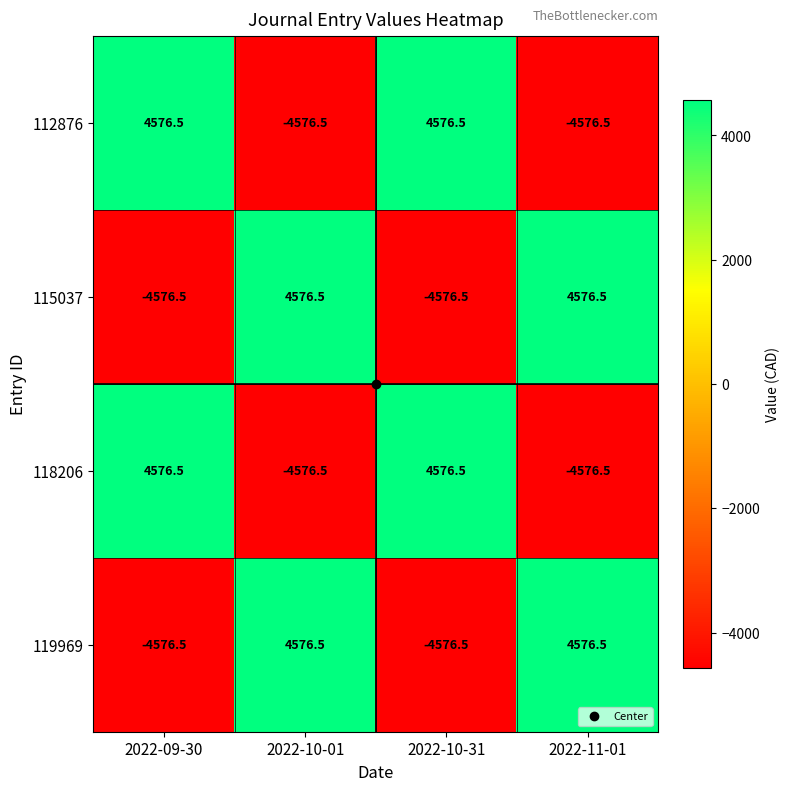

How many data points does each series have?

4